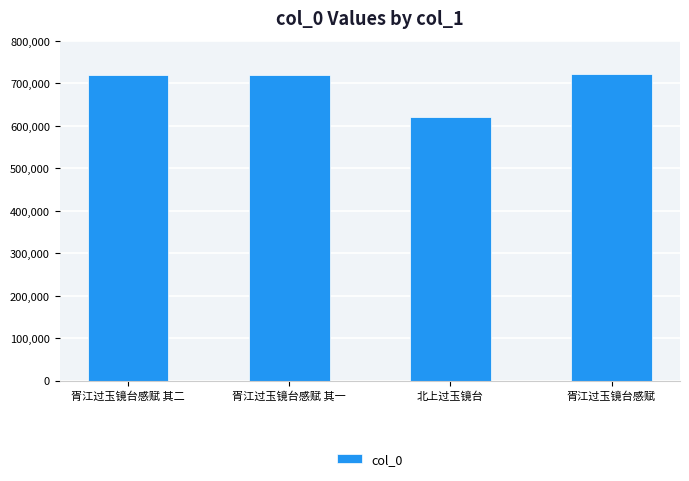

What is the minimum value shown in the chart?

620461